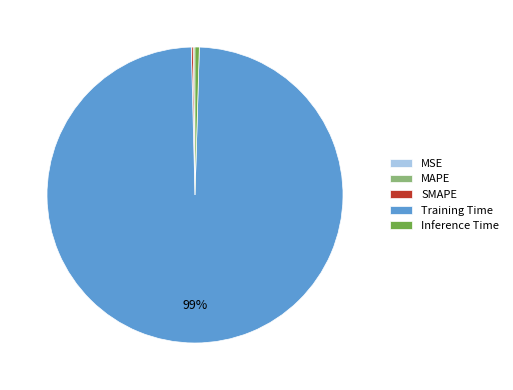

Which has a higher value, Training Time or Inference Time?

Training Time